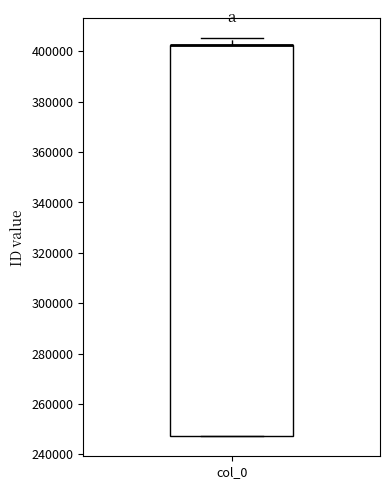

Where is the upper edge of the box for col_0 on the y-axis? The values are not printed on the chart, so give them approximately, as read against the axis.

402000